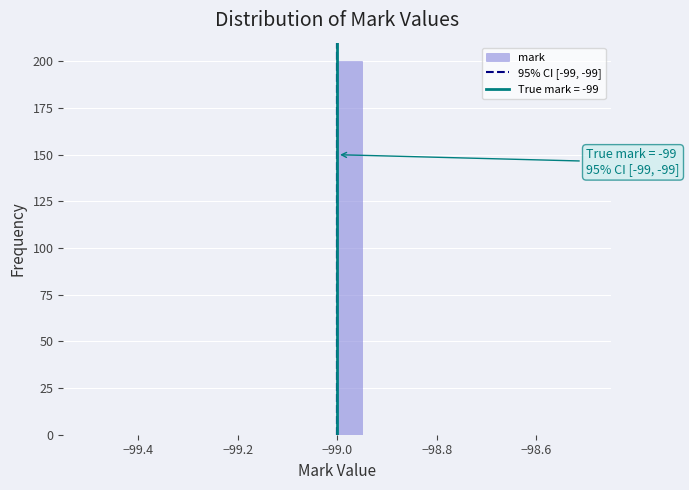

Read against the x-axis, roughly where is the centre of the tallest bar?

-98.98